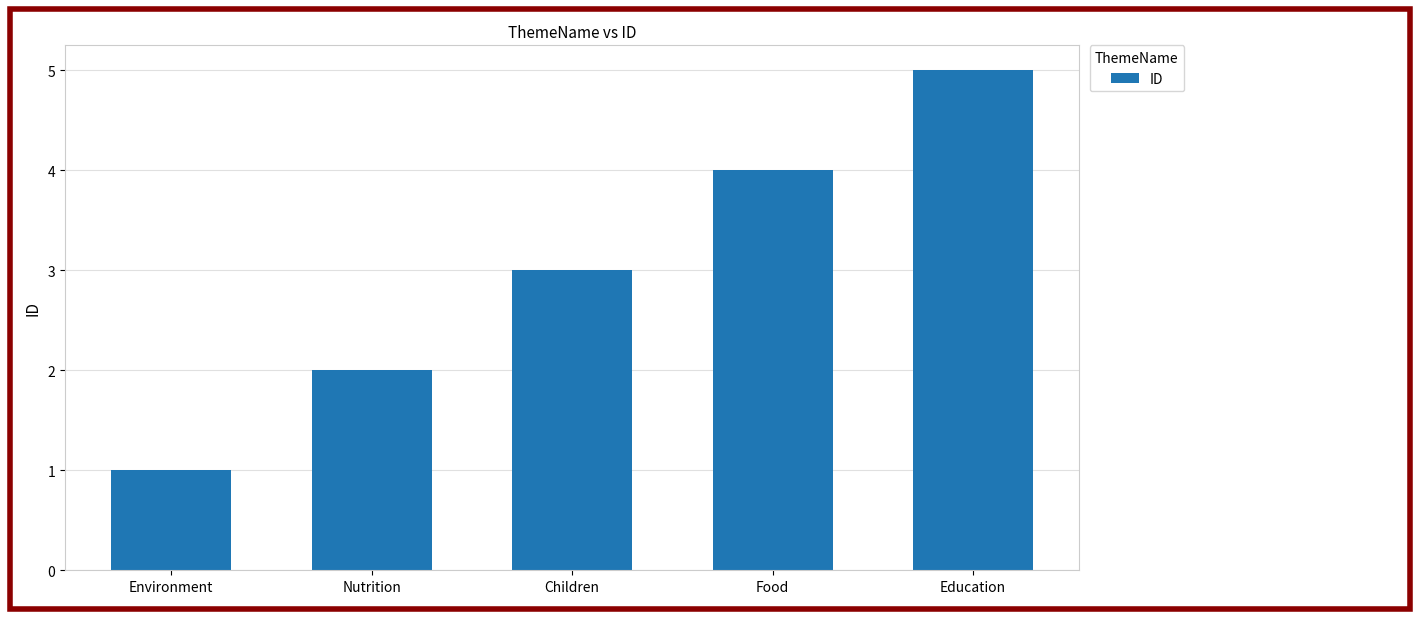

Rank the categories by value from lowest to highest.

Environment, Nutrition, Children, Food, Education